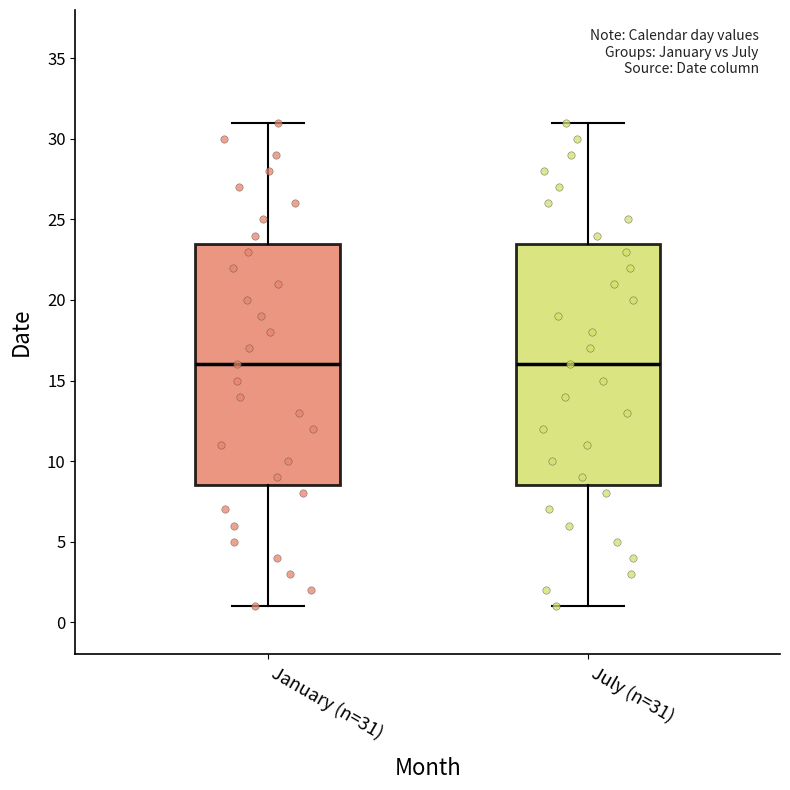

Where does the upper whisker of the box for January (n=31) end on the y-axis? The values are not printed on the chart, so give them approximately, as read against the axis.

31.0